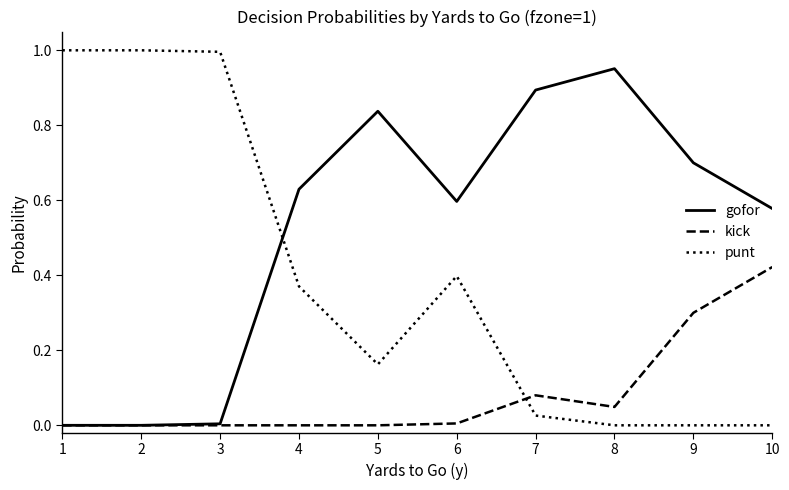

Is the value of punt at 6 greater than the value of gofor at 8?

No